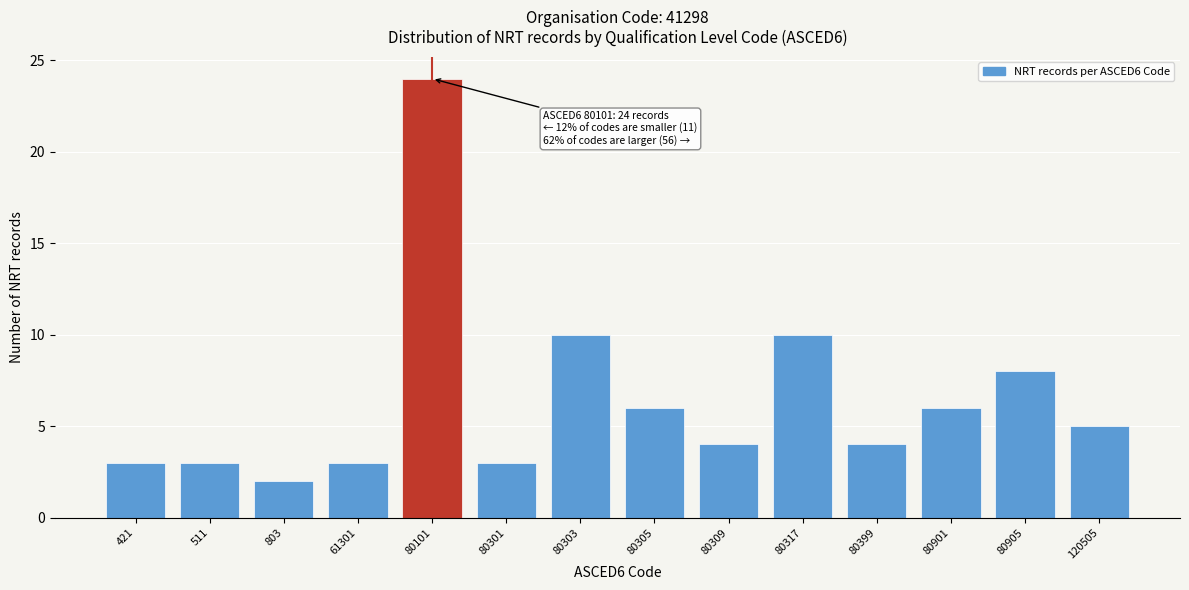

Reading right to left, extract all data points from this chart.

5	8	6	4	10	4	6	10	3	24	3	2	3	3